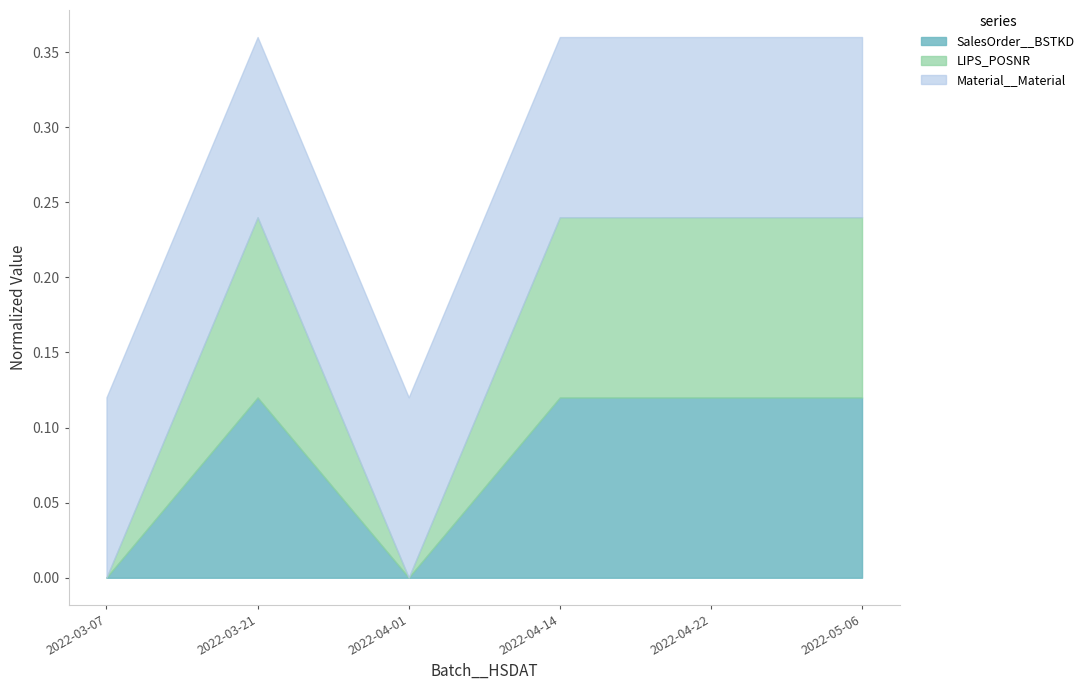

How many lines are shown in the chart?

3